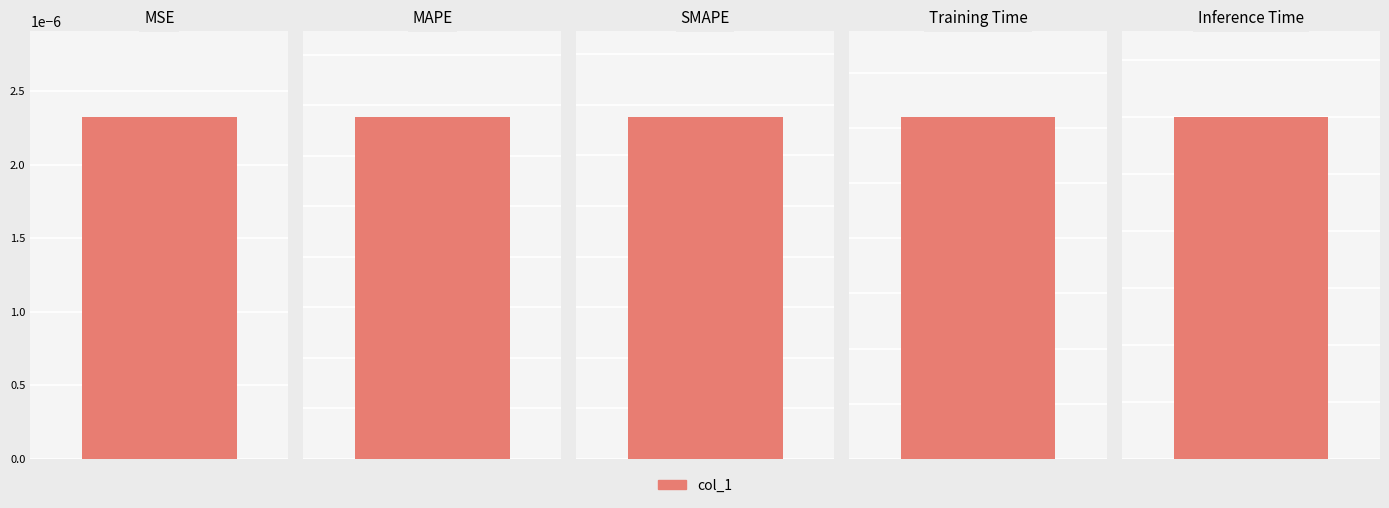

Are the bars horizontal?

No